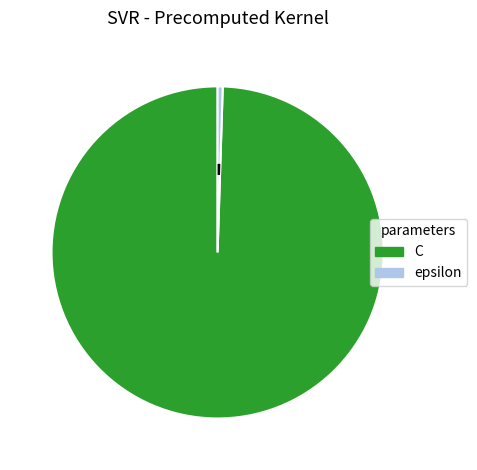

What is the ratio of the value at C to the value at epsilon?

200.0